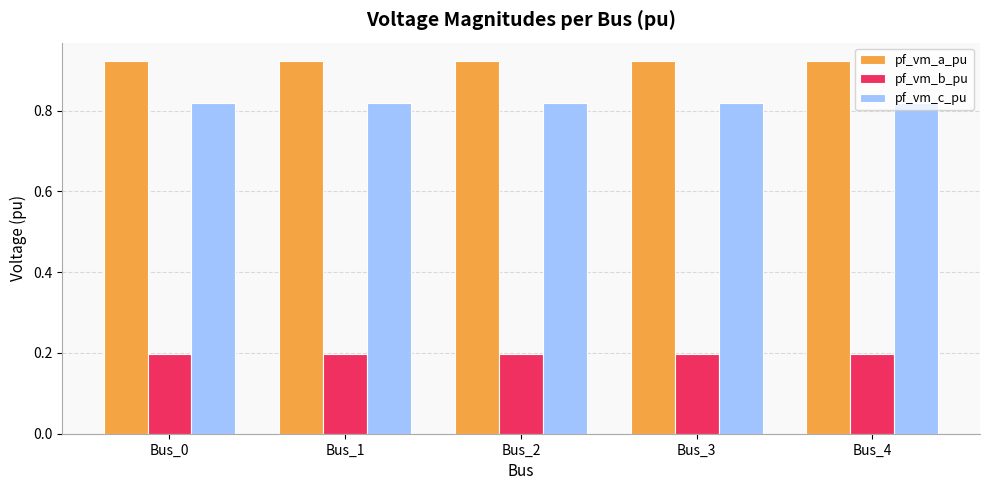

Is it true that pf_vm_b_pu equals 0.2 at Bus_1?

True